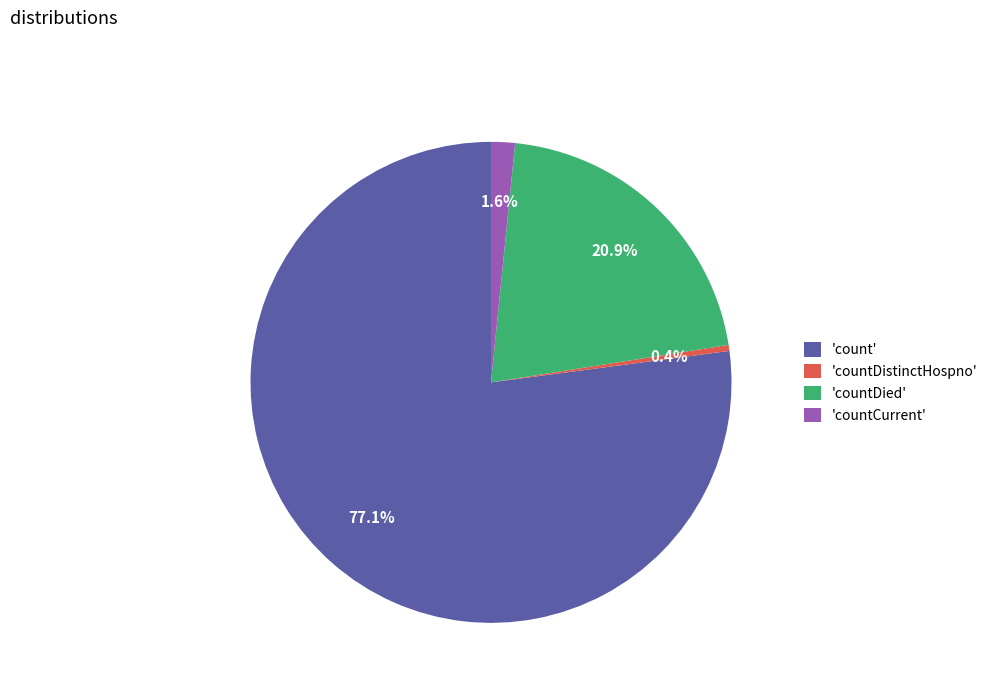

Between 'countDistinctHospno' and 'countCurrent', which is larger?

'countCurrent'